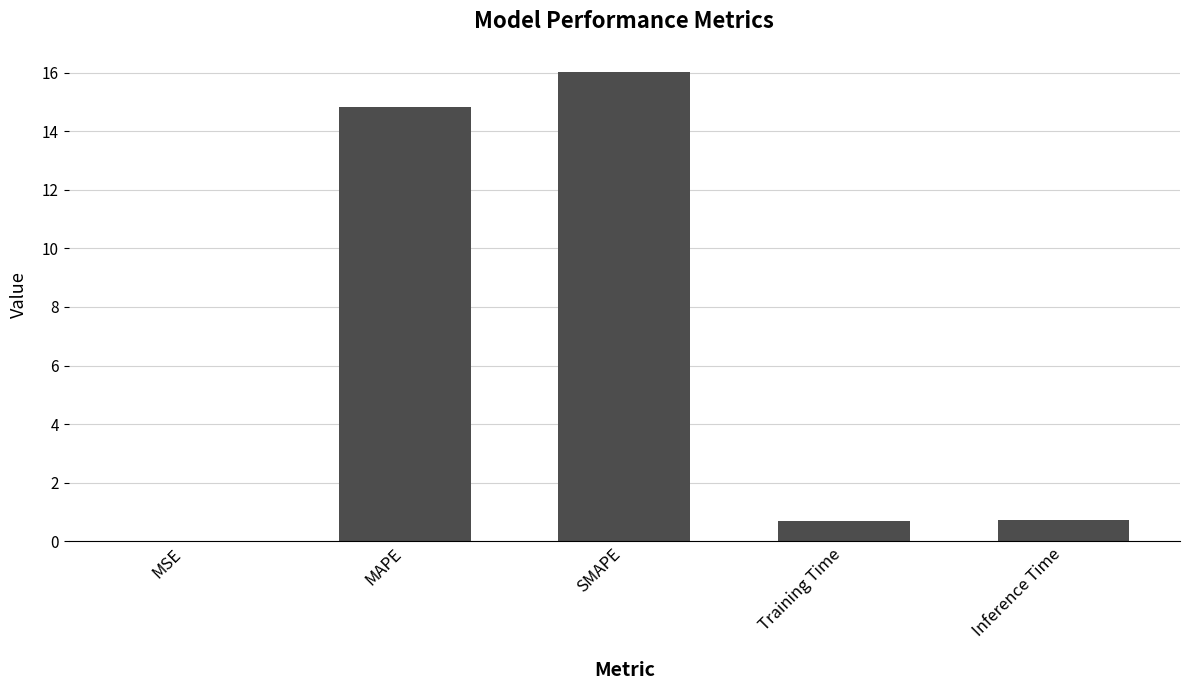

What is the sum of the values at MAPE and MSE?

14.8